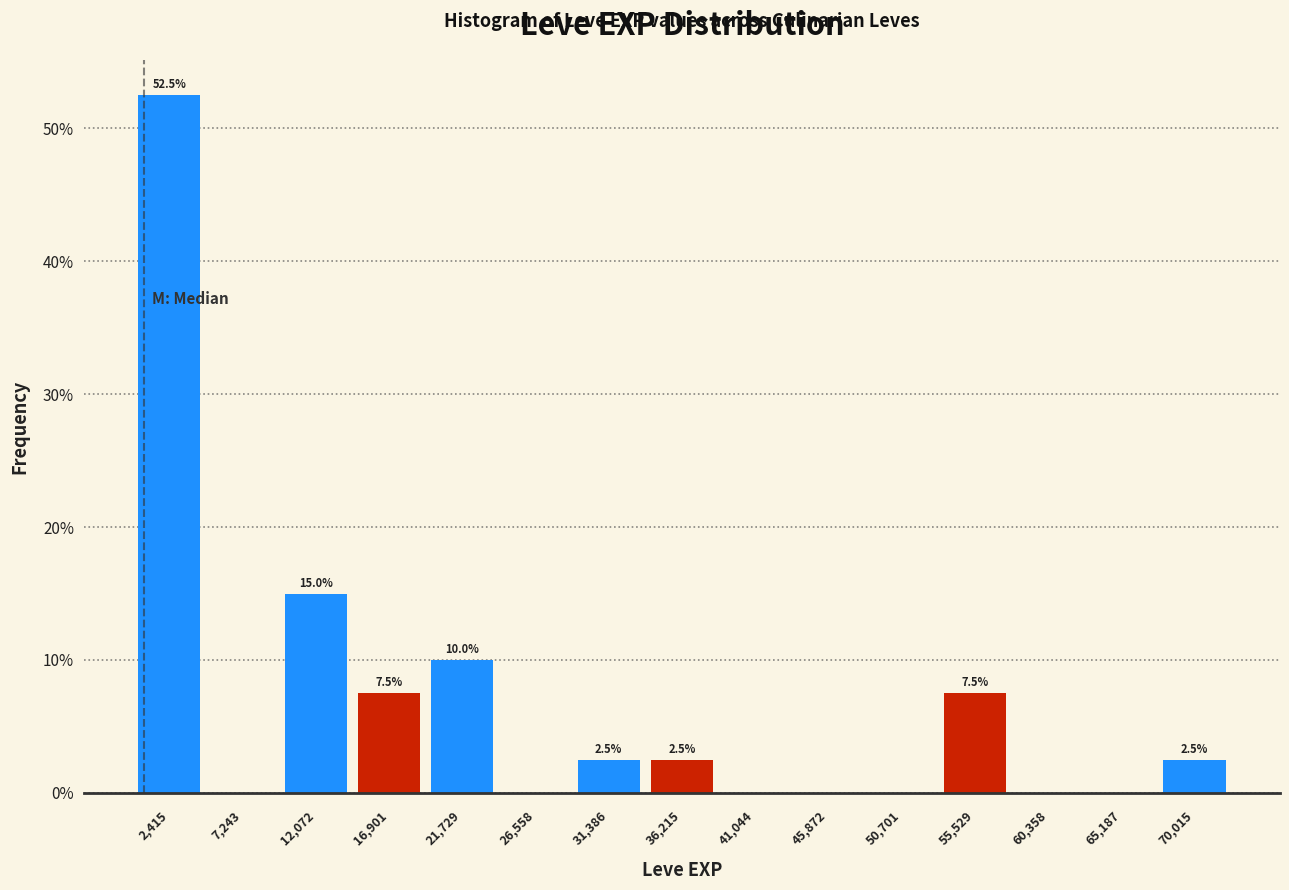

Which range on the x-axis has the tallest bar?

0 to 5000